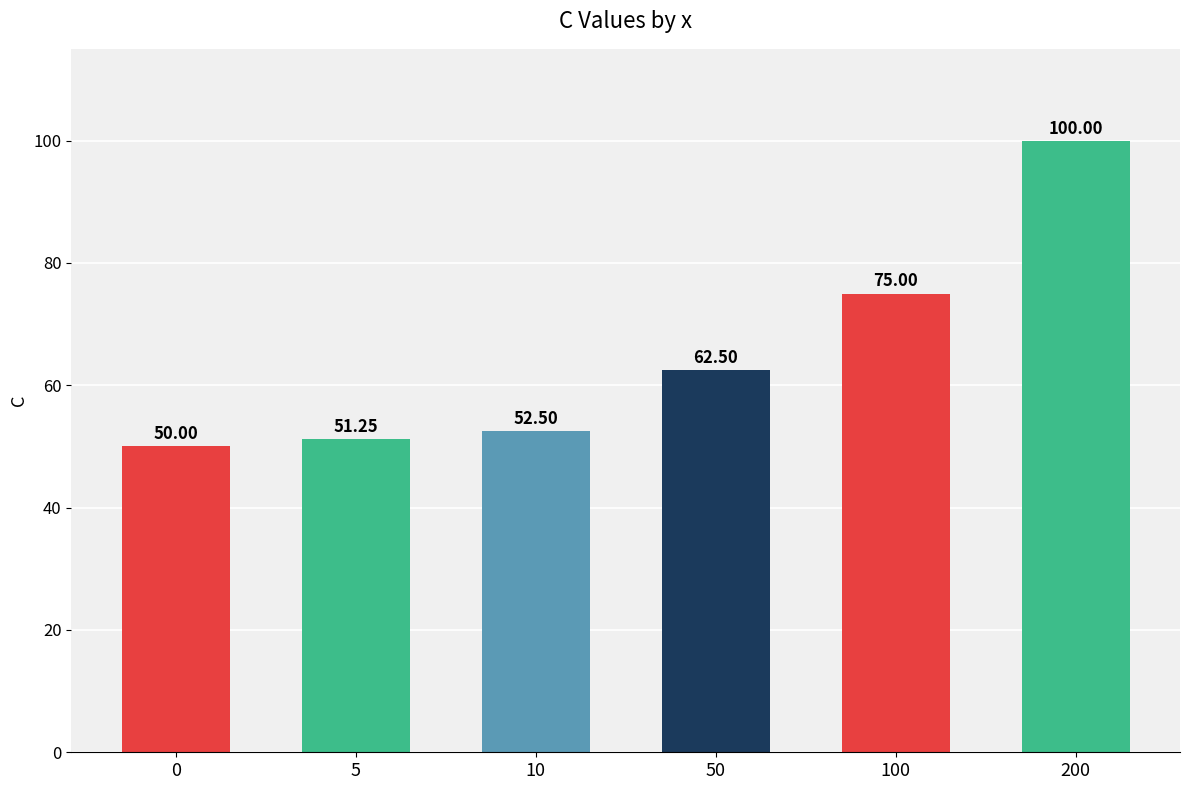

What is the value of the 1st bar from the left?

50.0